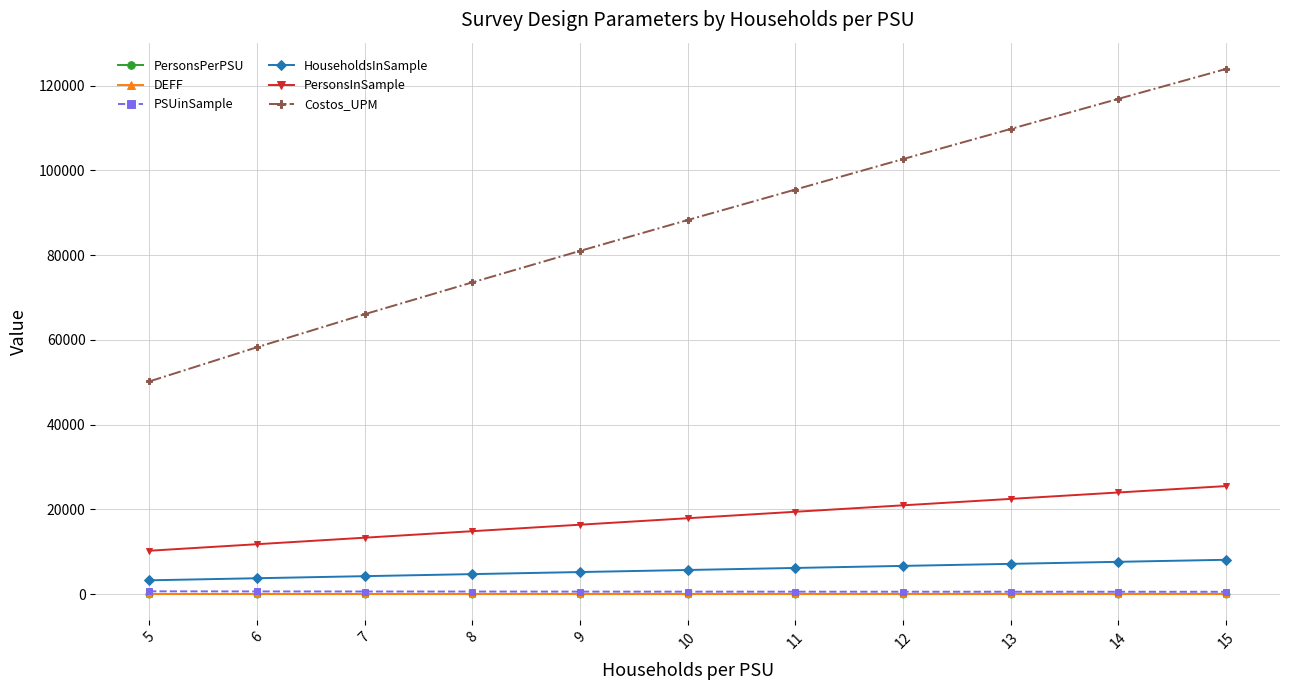

True or false: Costos_UPM and PersonsPerPSU intersect in this chart.

False